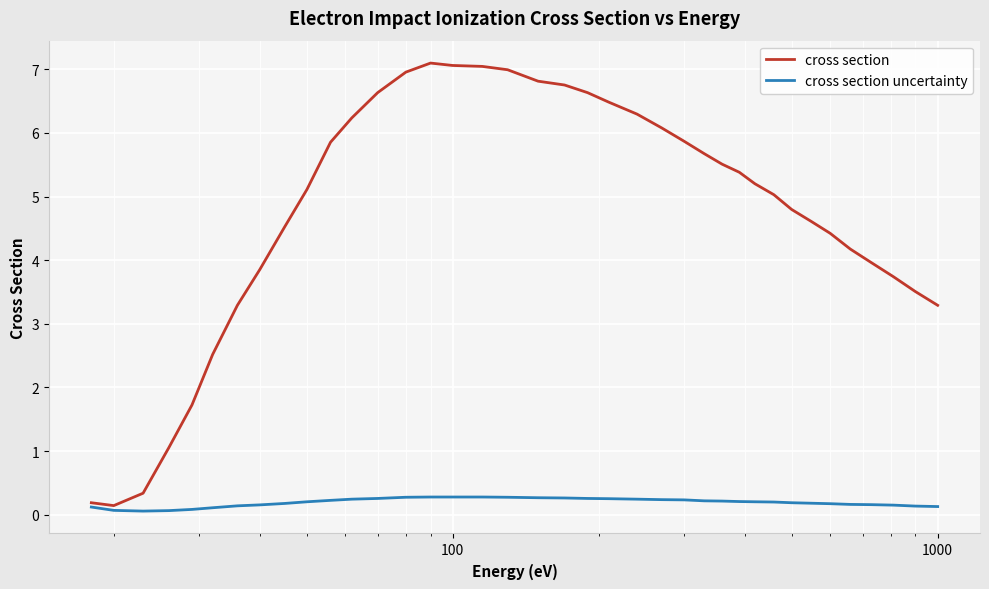

List the series in order of their overall mean, lowest first.

cross section uncertainty, cross section